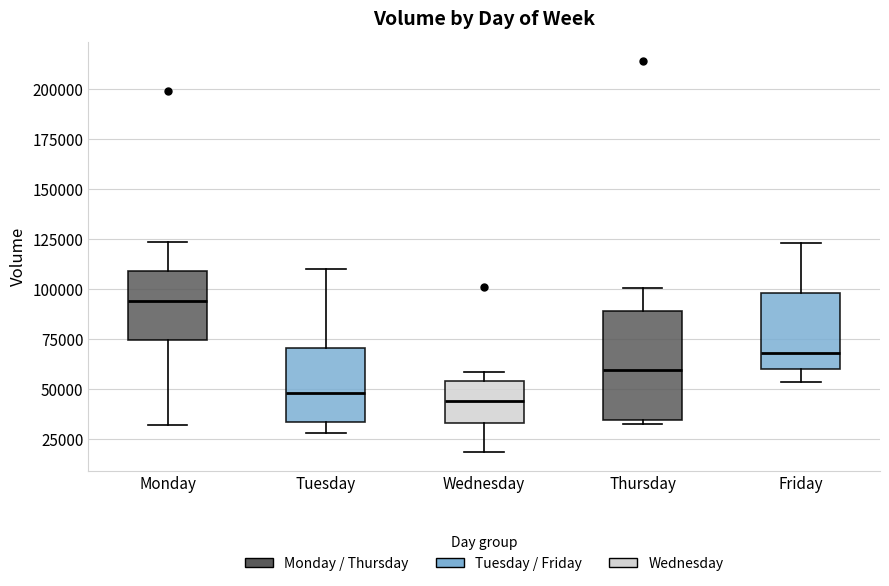

Reading left to right, transcribe this box plot: for each box, give where its median line is, the range the box spans, and where its two whiskers end, as read against the y-axis. The values are not printed on the chart, so give them approximately, as read against the axis.

Monday: median 95000, box 75000 to 110000, whiskers 30000 to 125000
Tuesday: median 50000, box 35000 to 70000, whiskers 30000 to 110000
Wednesday: median 45000, box 35000 to 55000, whiskers 20000 to 60000
Thursday: median 60000, box 35000 to 90000, whiskers 35000 (just below the box's lower edge) to 100000
Friday: median 70000, box 60000 to 100000, whiskers 55000 to 125000